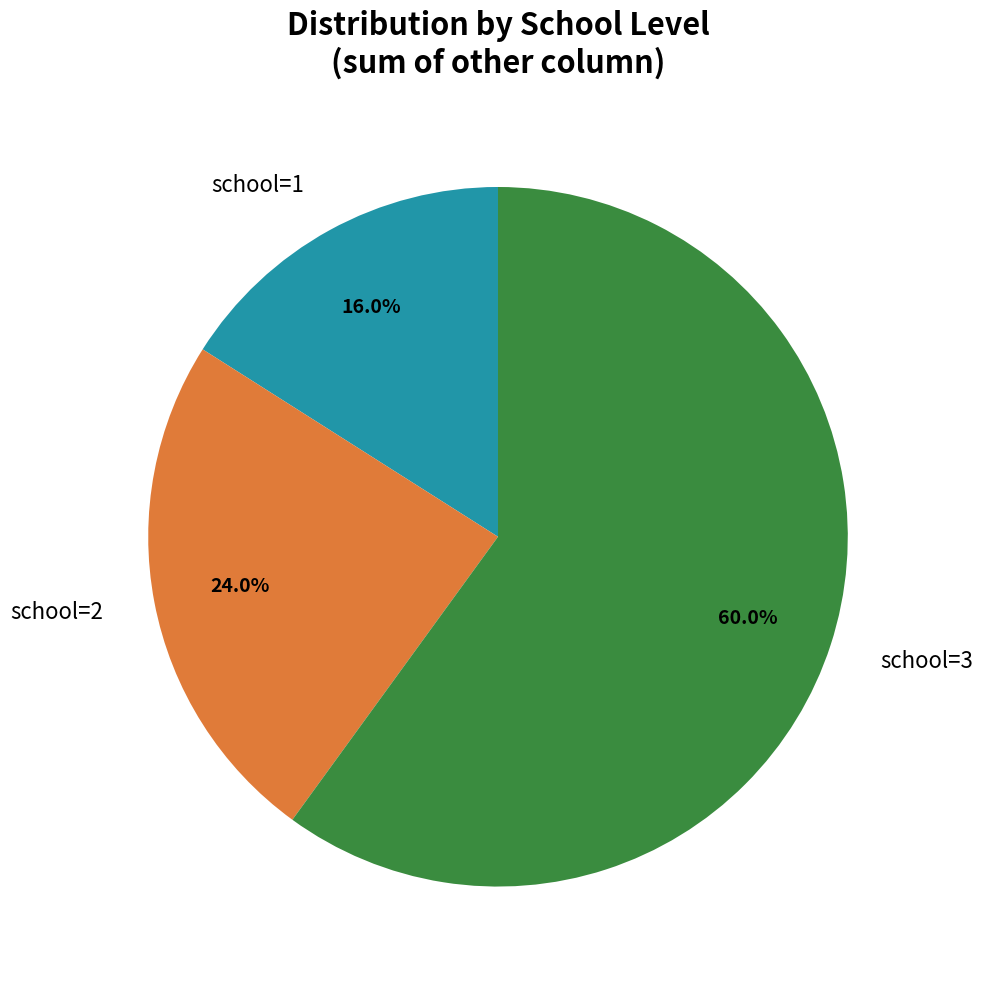

What percentage is NOT represented by school=1?

84.0%